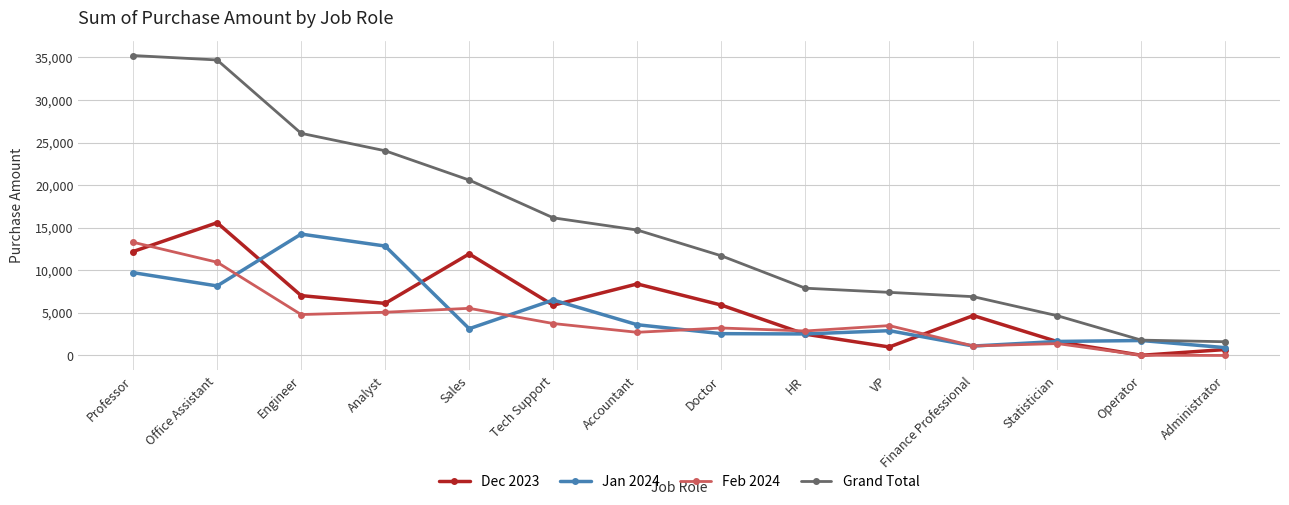

What is the total value across all series at Finance Professional?

13810